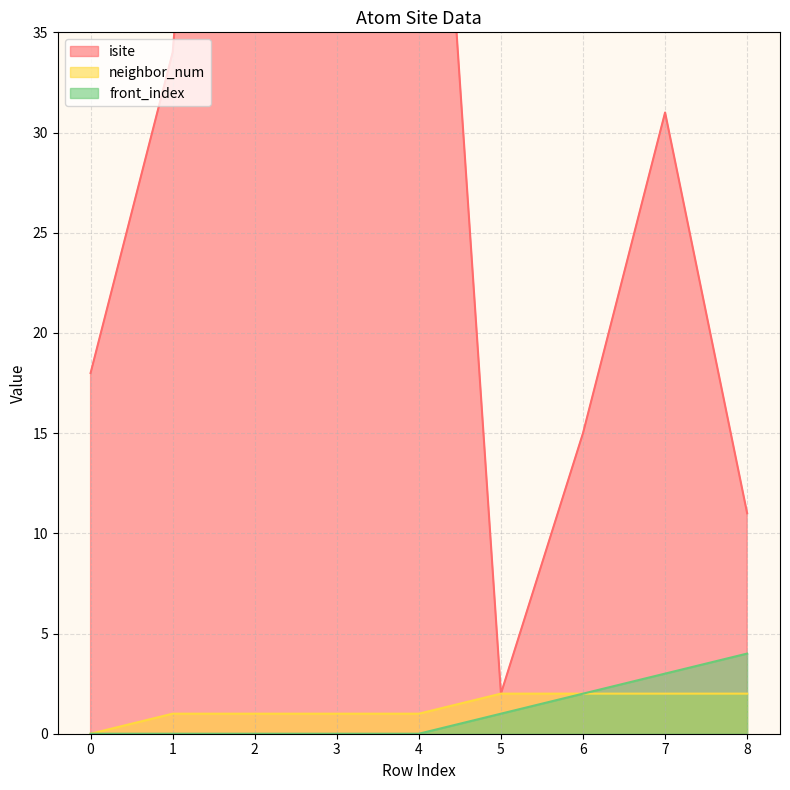

What is the sum of all isite values?

343